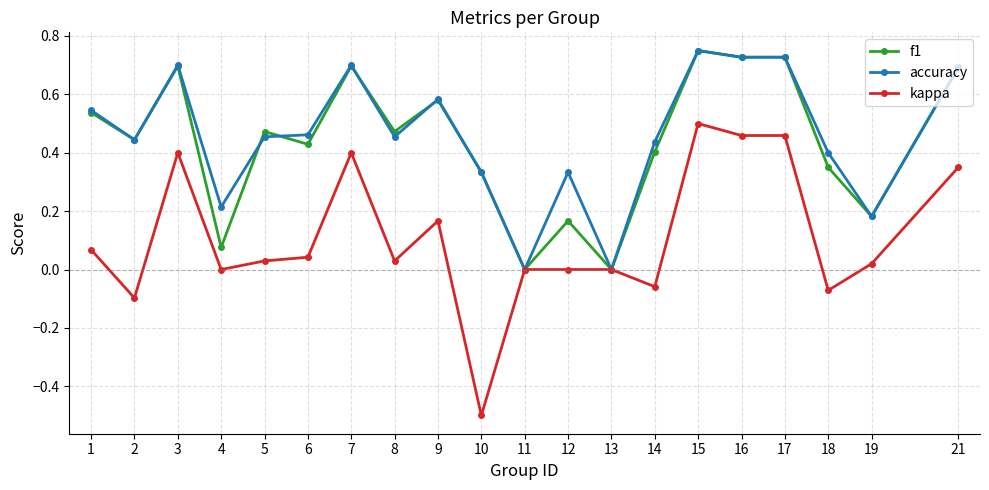

What is the difference between the maximum and minimum values in the kappa series?

1.0